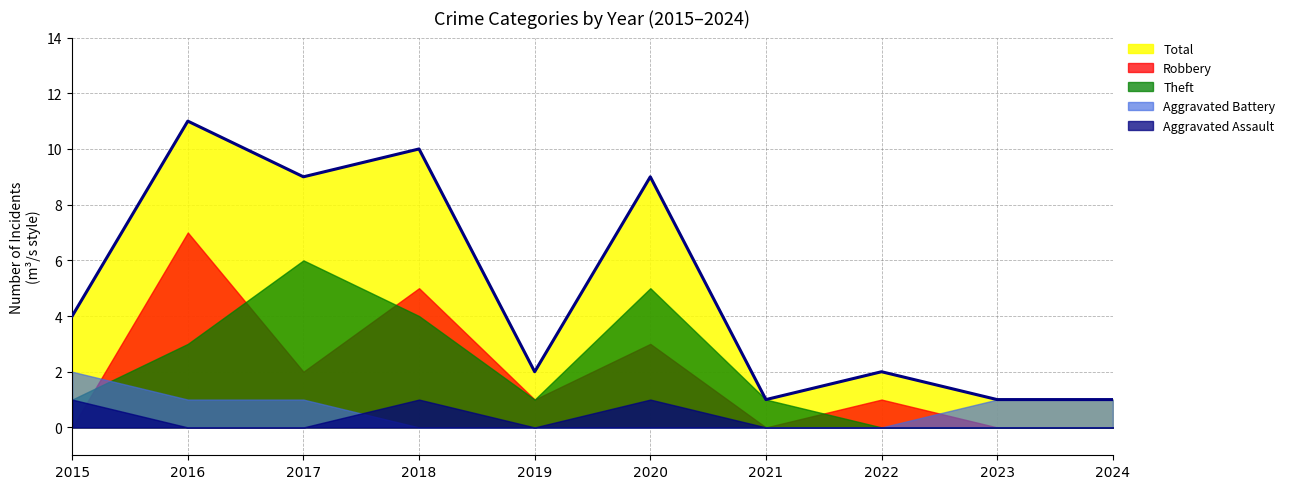

How many positive values does the Aggravated Assault series have?

3